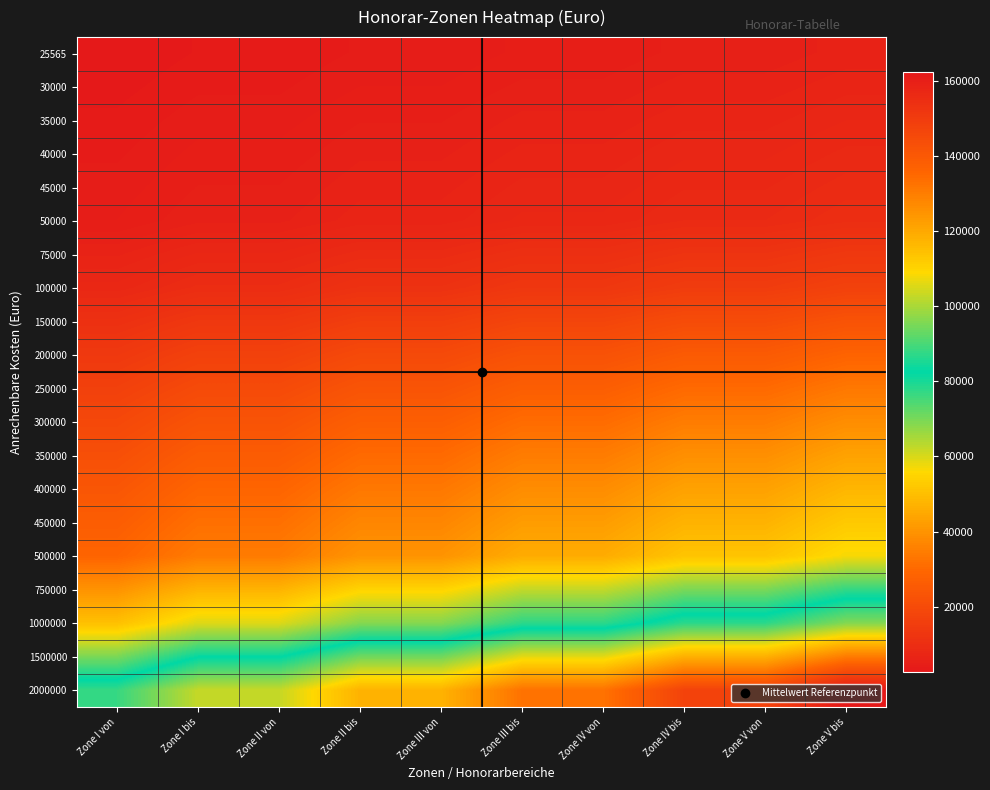

Which category has the lowest value across all series?

Zone I von